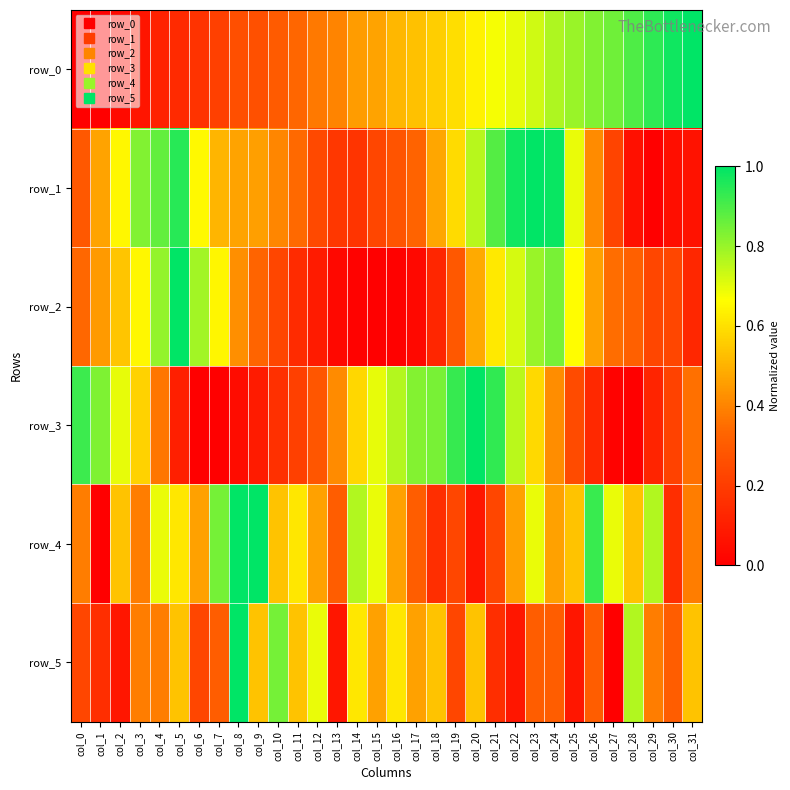

Reading left to right, transcribe all the data shown in this chart.

row_0: 0.0	0.0	0.0	0.1	0.1	0.1	0.2	0.2	0.3	0.3	0.3	0.3	0.4	0.4	0.5	0.5	0.5	0.5	0.6	0.6	0.6	0.7	0.7	0.7	0.8	0.8	0.8	0.9	0.9	0.9	1.0	1.0
row_1: 0.3	0.5	0.7	0.8	0.9	0.9	0.7	0.5	0.5	0.5	0.4	0.3	0.2	0.2	0.2	0.2	0.3	0.3	0.5	0.6	0.8	0.9	1.0	1.0	1.0	0.7	0.4	0.2	0.1	0.0	0.0	0.1
row_2: 0.3	0.4	0.5	0.6	0.8	1.0	0.8	0.6	0.4	0.3	0.2	0.1	0.1	0.0	0.0	0.0	0.0	0.0	0.1	0.3	0.5	0.6	0.7	0.8	0.8	0.7	0.5	0.3	0.3	0.2	0.2	0.1
row_3: 0.9	0.8	0.7	0.6	0.4	0.1	0.0	0.0	0.0	0.1	0.2	0.2	0.3	0.4	0.6	0.7	0.8	0.8	0.8	0.9	1.0	0.9	0.8	0.6	0.4	0.2	0.1	0.0	0.0	0.1	0.2	0.4
row_4: 0.4	0.0	0.5	0.4	0.7	0.6	0.5	0.8	1.0	1.0	0.5	0.6	0.5	0.3	0.8	0.7	0.5	0.3	0.2	0.2	0.1	0.2	0.5	0.7	0.5	0.5	0.9	0.7	0.5	0.8	0.2	0.4
row_5: 0.2	0.2	0.1	0.4	0.4	0.5	0.2	0.3	1.0	0.5	0.8	0.5	0.7	0.1	0.6	0.5	0.6	0.5	0.5	0.2	0.5	0.2	0.1	0.3	0.3	0.1	0.3	0.0	0.8	0.4	0.3	0.5